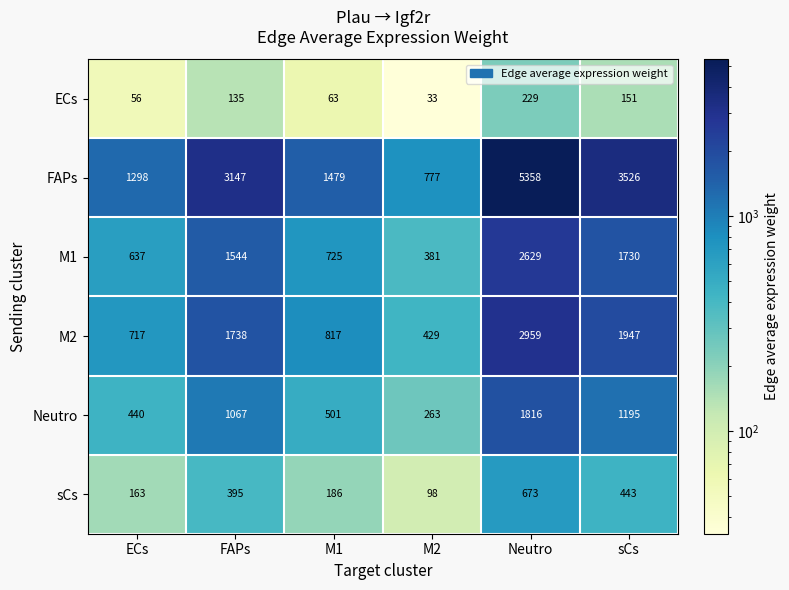

What is the maximum value for M1?

2629